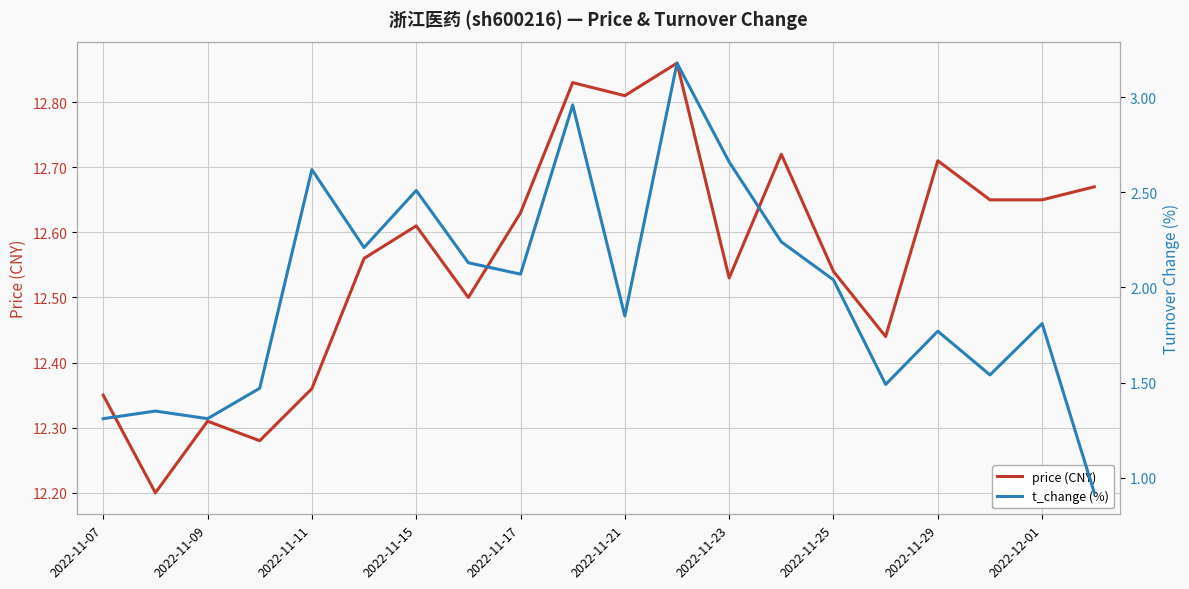

Is it true that price (CNY) equals 17.5 at 2022-11-07?

False